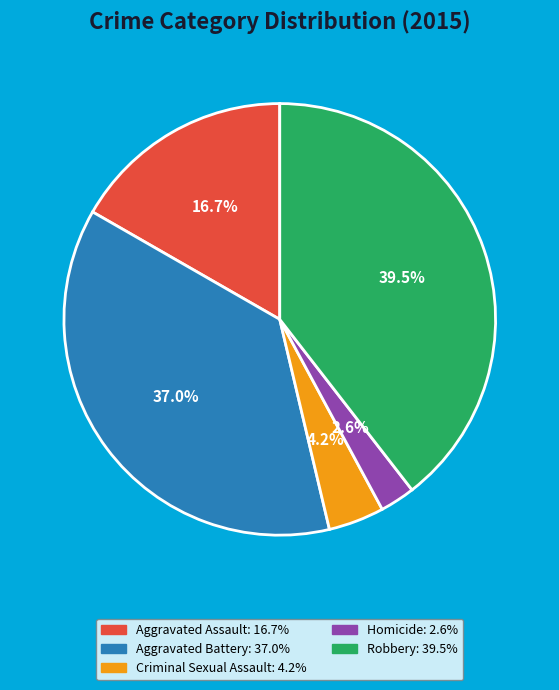

To the nearest percent, what is the average slice percentage?

20%